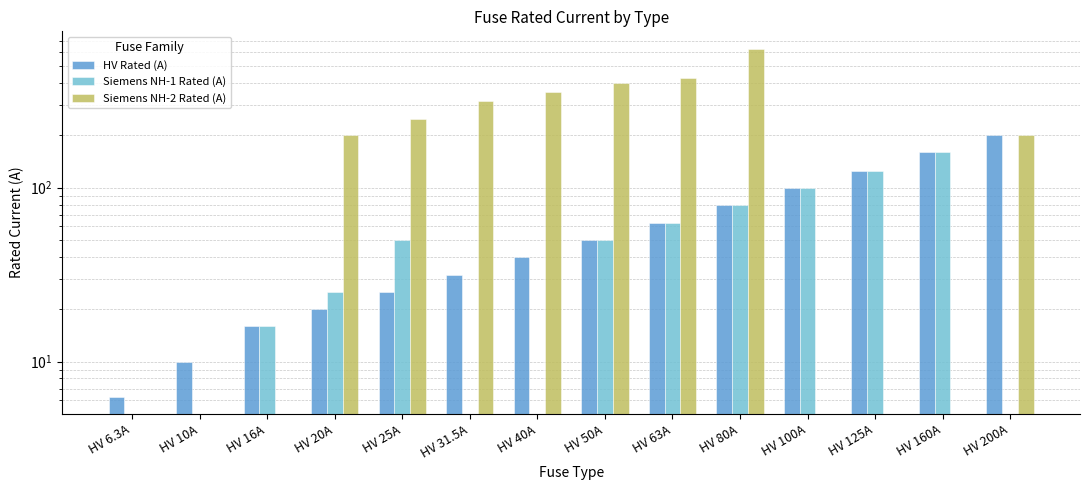

Is the value of HV Rated (A) at HV 40A greater than the value of Siemens NH-1 Rated (A) at HV 40A?

No